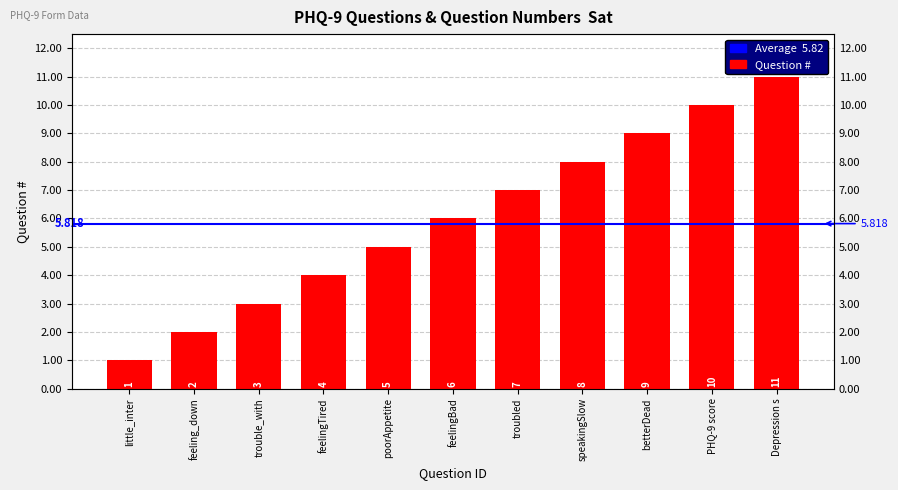

Is it true that the value at feeling_down is 3?

False